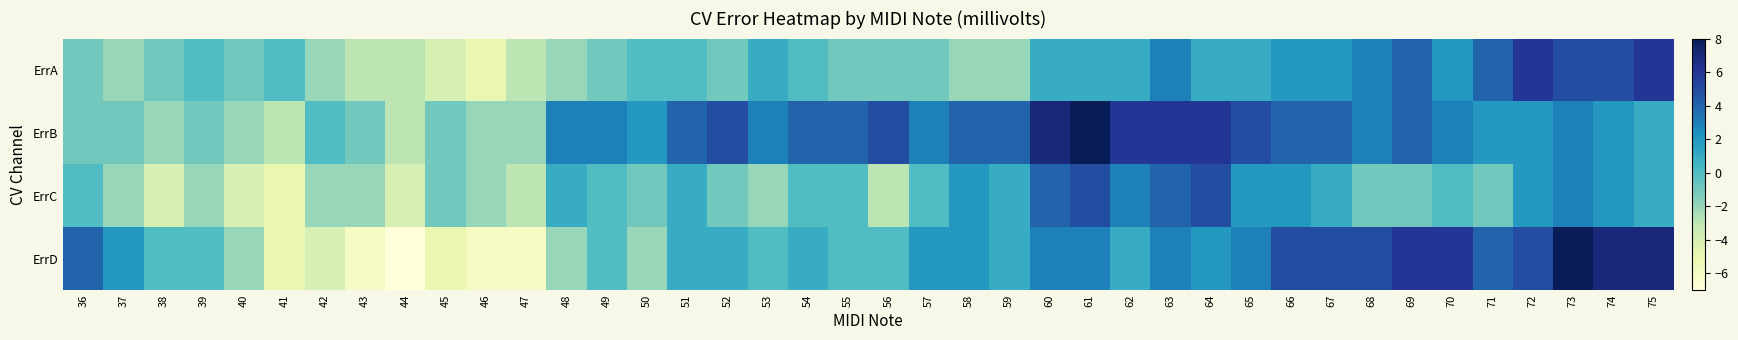

Between 56 and 74, which series saw the biggest shift?

ErrD